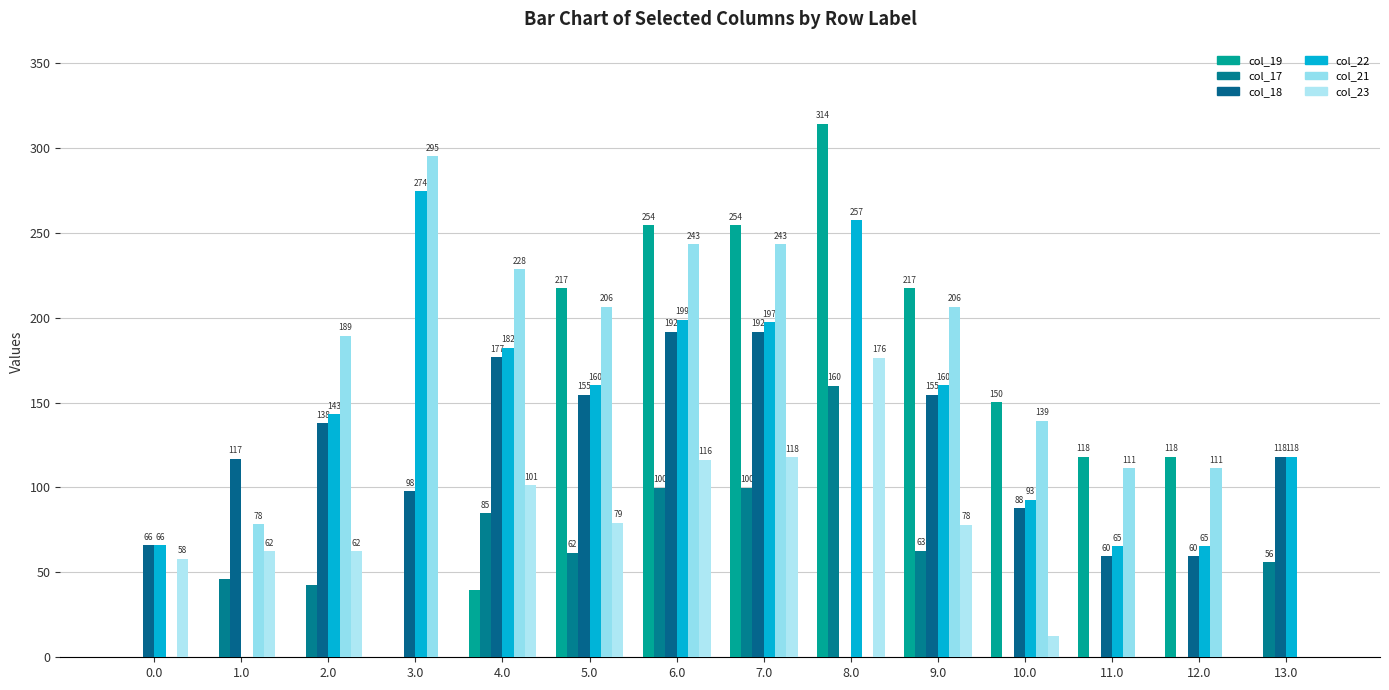

How many values in col_18 are above zero?

13